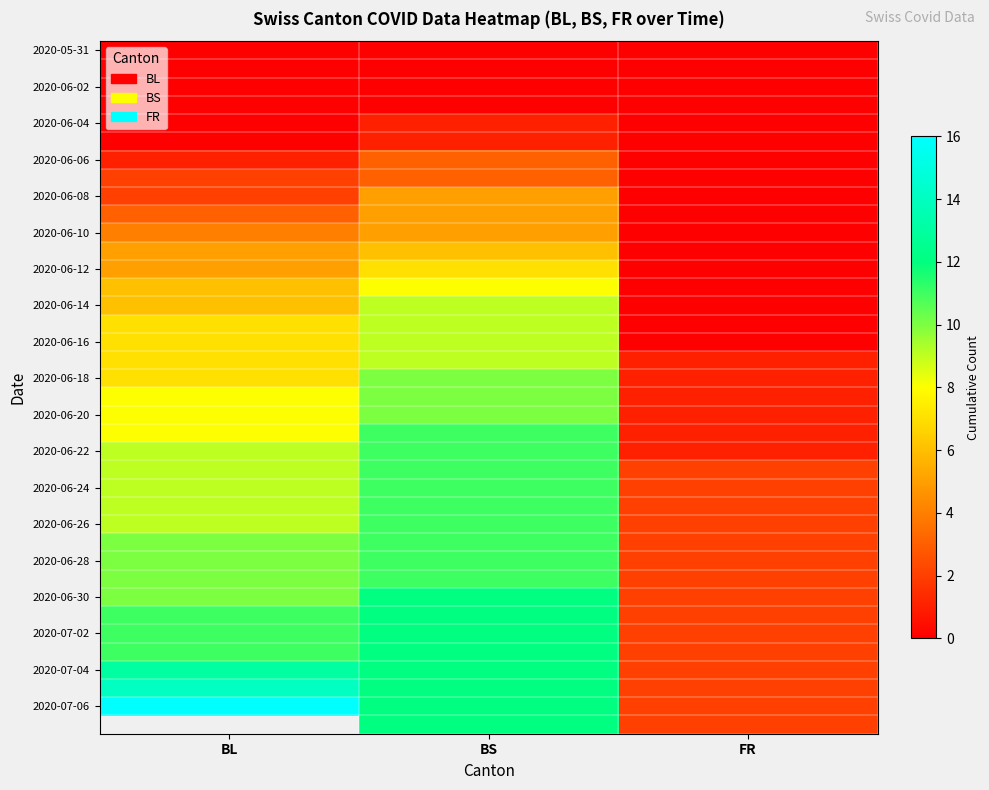

What is the total value across all series at FR?

36.0